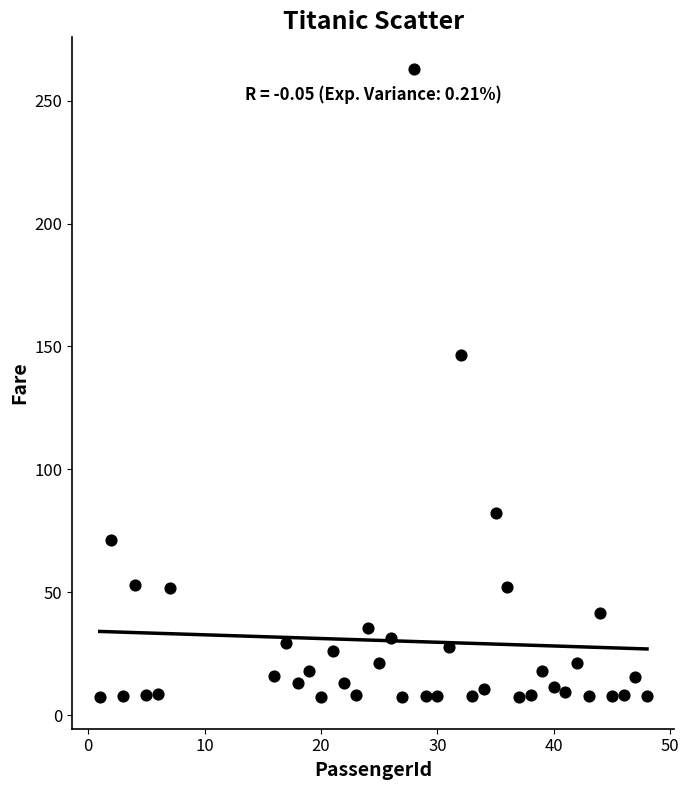

What Y value in the scatter plot is closest to 135?

146.5